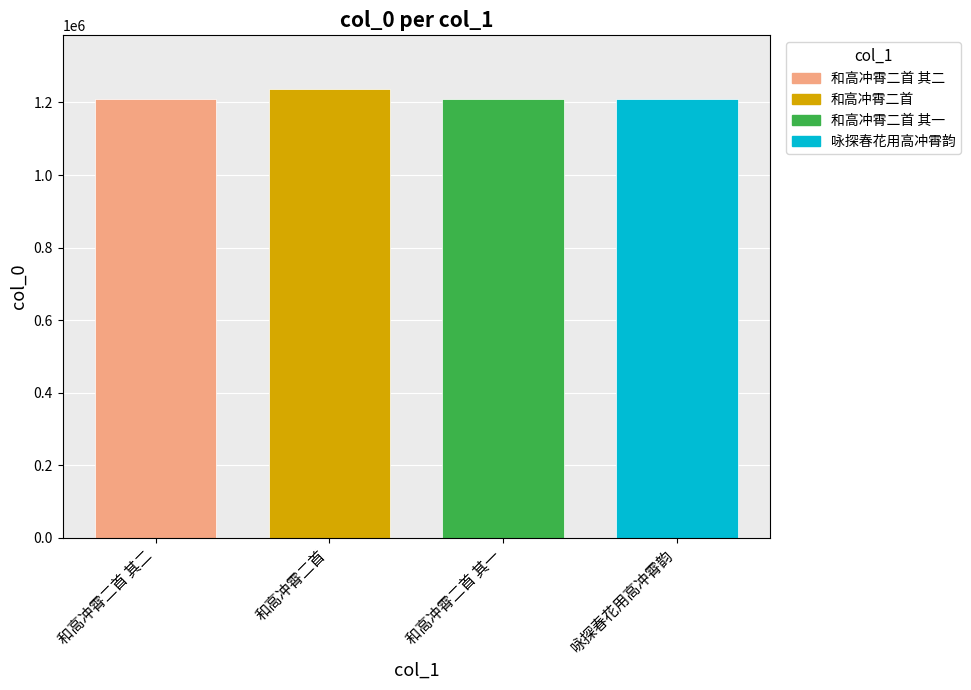

What is the maximum value for 咏探春花用高冲霄韵?

1209779